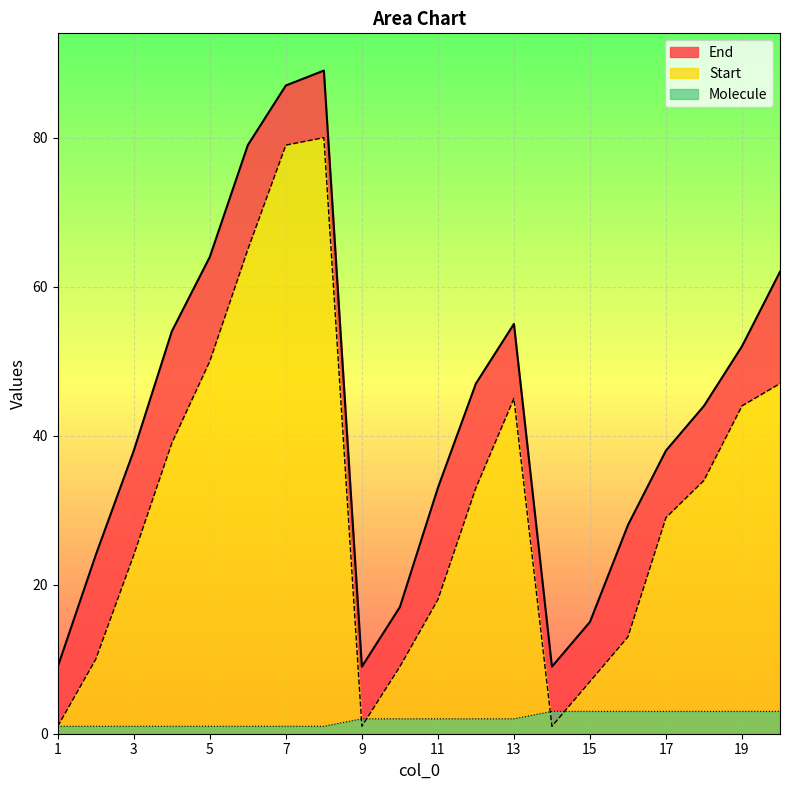

What is the highest value of the Molecule series?

3